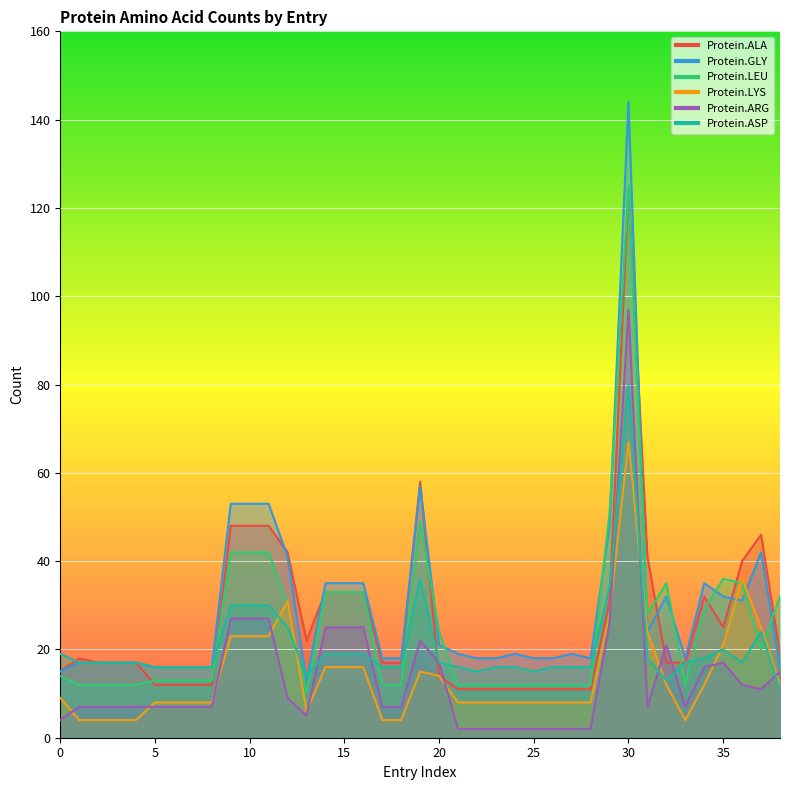

Reading left to right, transcribe all the data shown in this chart.

Protein.ALA: 0=15	1=18	2=17	3=17	4=17	5=12	6=12	7=12	8=12	9=48	10=48	11=48	12=42	13=22	14=33	15=33	16=33	17=17	18=17	19=58	20=14	21=11	22=11	23=11	24=11	25=11	26=11	27=11	28=11	29=31	30=124	31=41	32=17	33=17	34=32	35=25	36=40	37=46	38=19
Protein.GLY: 0=15	1=17	2=17	3=17	4=17	5=16	6=16	7=16	8=16	9=53	10=53	11=53	12=41	13=13	14=35	15=35	16=35	17=18	18=18	19=57	20=21	21=19	22=18	23=18	24=19	25=18	26=18	27=19	28=18	29=48	30=144	31=24	32=32	33=18	34=35	35=32	36=31	37=42	38=16
Protein.LEU: 0=14	1=12	2=12	3=12	4=12	5=13	6=13	7=13	8=13	9=42	10=42	11=42	12=30	13=10	14=33	15=33	16=33	17=12	18=12	19=49	20=24	21=12	22=12	23=12	24=12	25=12	26=12	27=12	28=12	29=51	30=125	31=28	32=35	33=12	34=29	35=36	36=35	37=20	38=32
Protein.LYS: 0=9	1=4	2=4	3=4	4=4	5=8	6=8	7=8	8=8	9=23	10=23	11=23	12=31	13=6	14=16	15=16	16=16	17=4	18=4	19=15	20=14	21=8	22=8	23=8	24=8	25=8	26=8	27=8	28=8	29=28	30=67	31=24	32=12	33=4	34=12	35=21	36=36	37=25	38=12
Protein.ARG: 0=4	1=7	2=7	3=7	4=7	5=7	6=7	7=7	8=7	9=27	10=27	11=27	12=9	13=5	14=25	15=25	16=25	17=7	18=7	19=22	20=17	21=2	22=2	23=2	24=2	25=2	26=2	27=2	28=2	29=26	30=97	31=7	32=21	33=7	34=16	35=17	36=12	37=11	38=15
Protein.ASP: 0=19	1=17	2=17	3=17	4=17	5=16	6=16	7=16	8=16	9=30	10=30	11=30	12=25	13=14	14=19	15=19	16=19	17=16	18=16	19=36	20=17	21=16	22=15	23=16	24=16	25=15	26=16	27=16	28=16	29=34	30=80	31=18	32=13	33=17	34=18	35=20	36=17	37=24	38=11